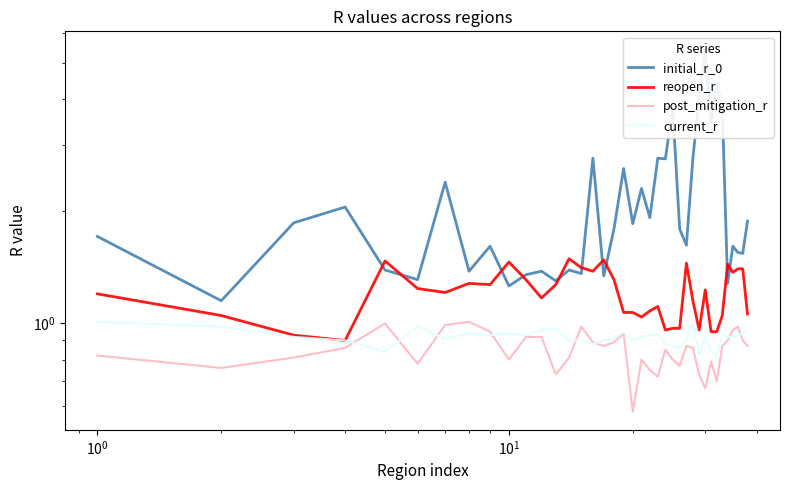

How many series are shown in this chart?

4